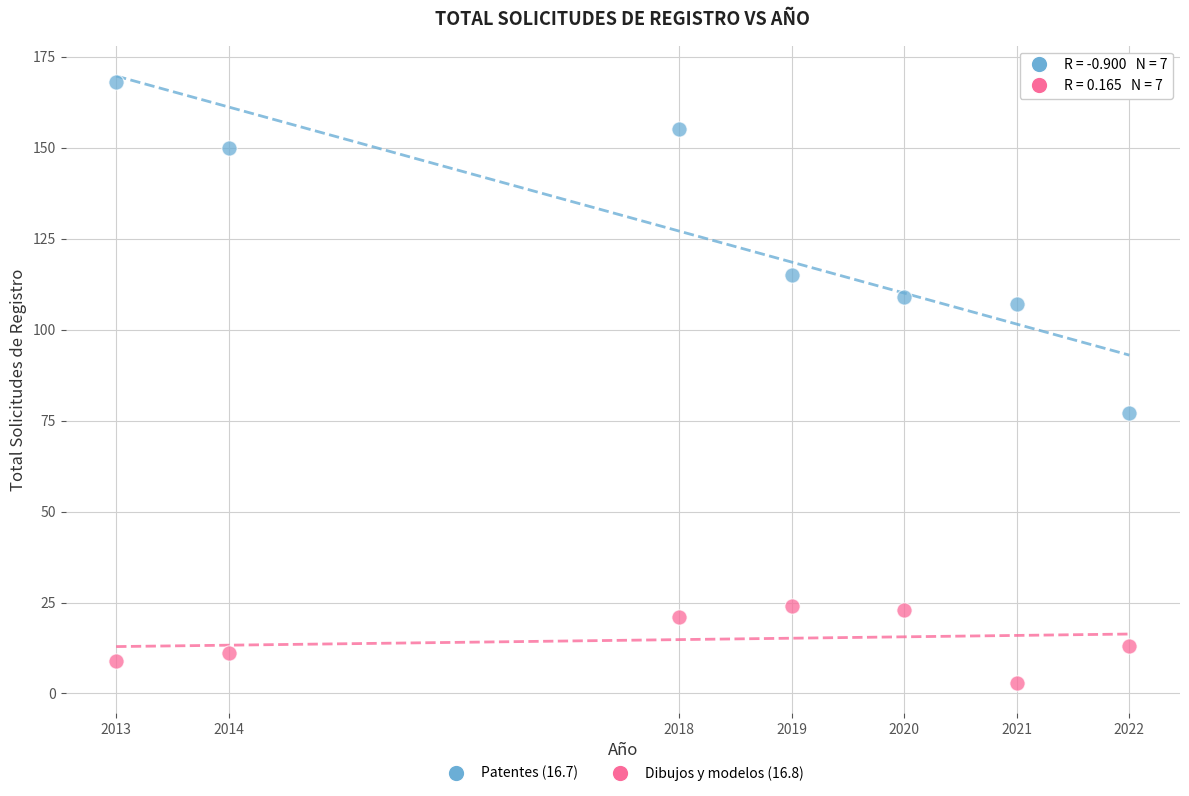

Which series has the widest spread of Y values?

Patentes (16.7)